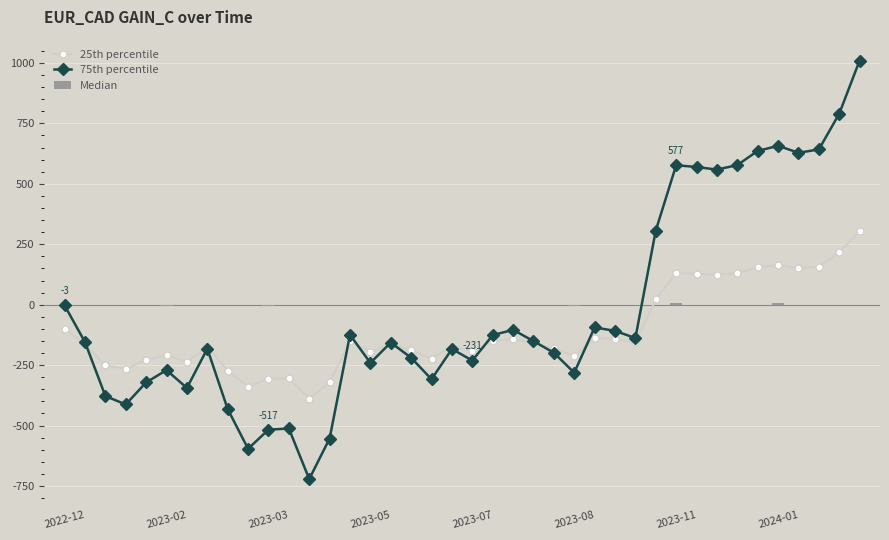

At which category does 75th percentile reach its first local peak?

2023-02